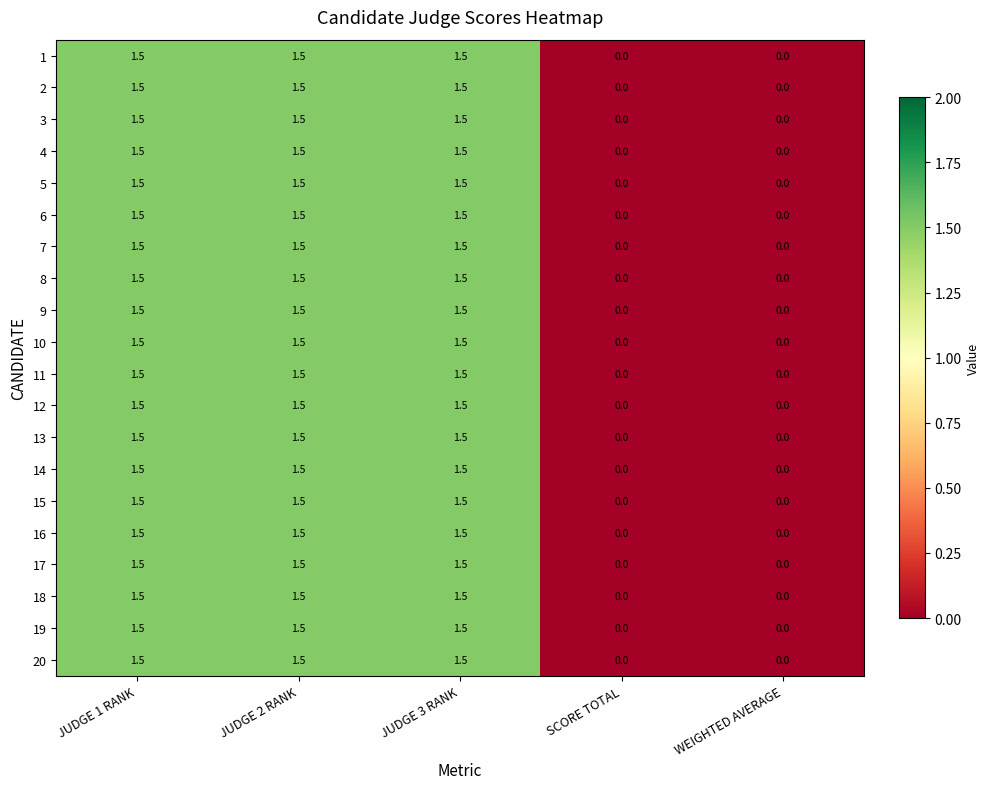

True or false: 12 has a value of 1.5 at JUDGE 2 RANK.

True